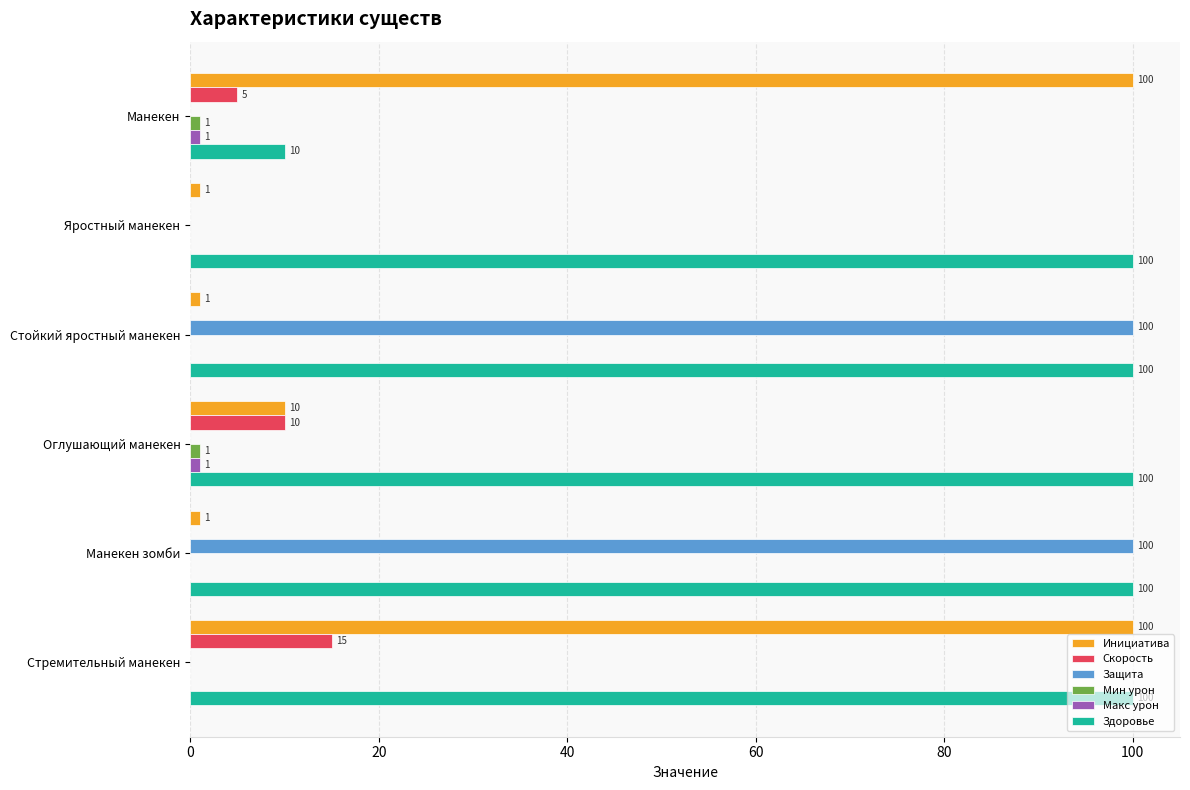

Which series changed the most between Яростный манекен and Стремительный манекен?

Инициатива